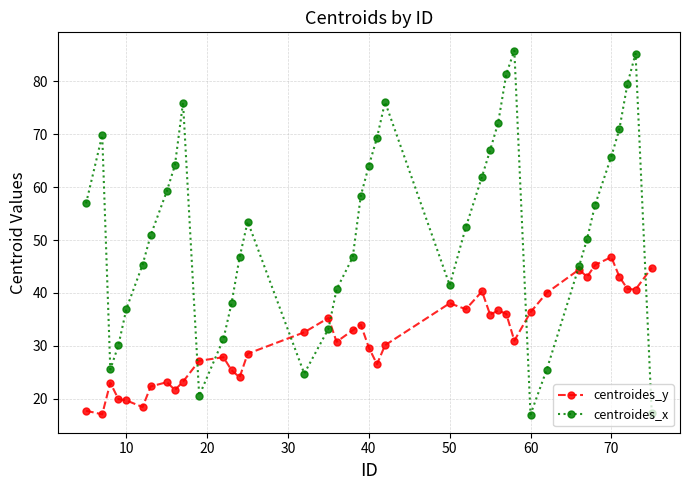

What is the minimum value shown in the chart?

17.0